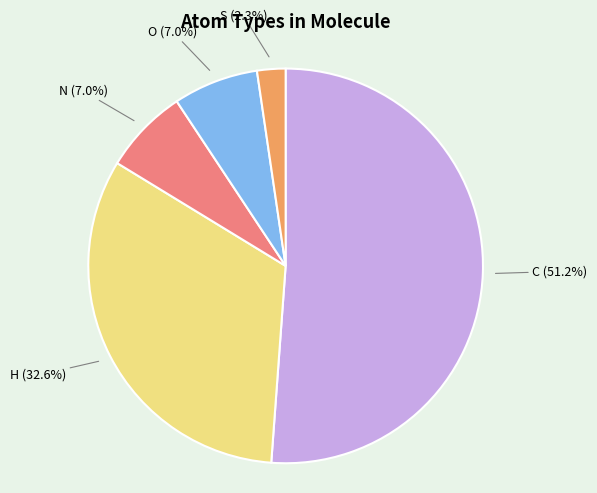

What is the largest slice in the pie chart?

C